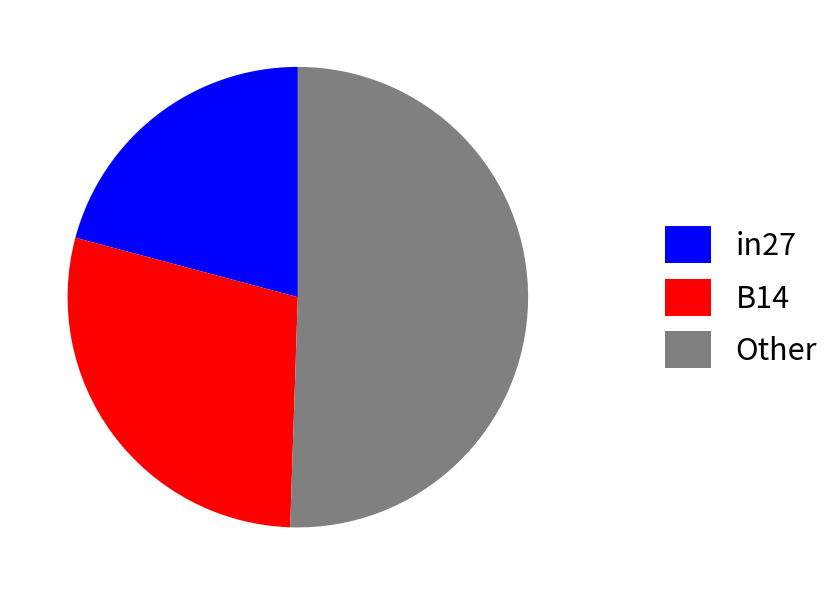

Is it true that Other is 51% of the pie?

True